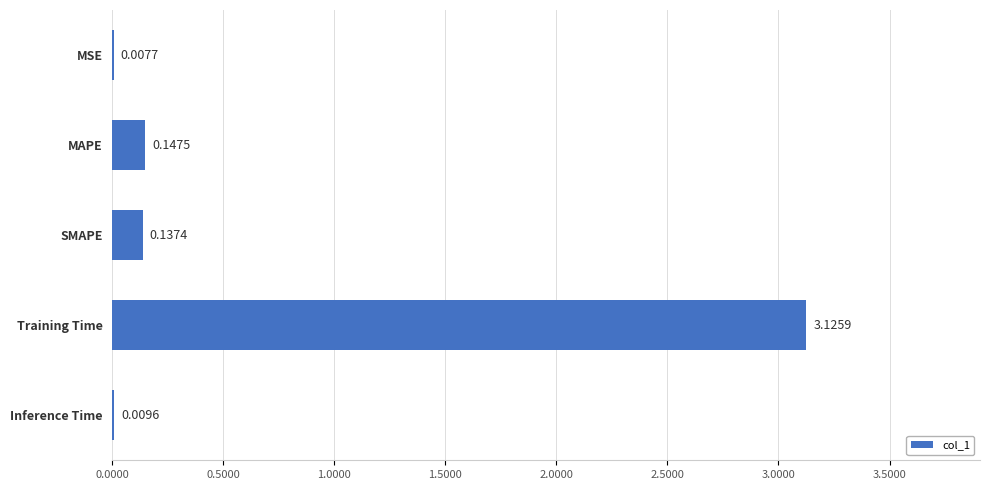

What is the sum of the values at Training Time and MAPE?

3.3